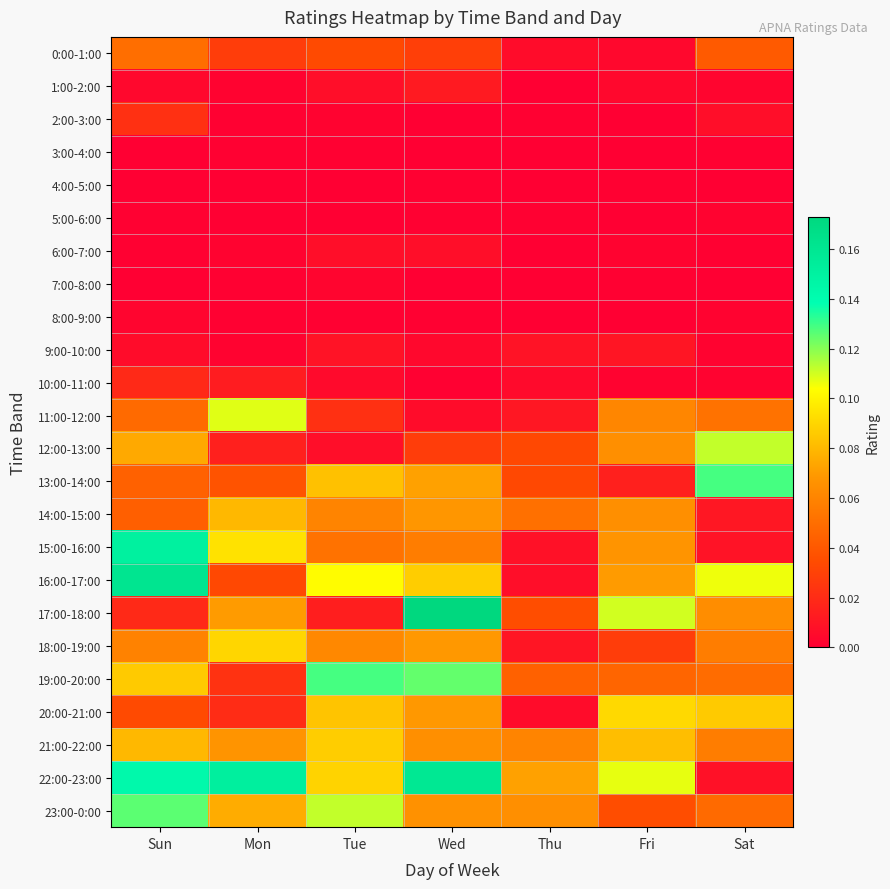

Reading left to right, extract all data points from this chart.

0:00-1:00: Sun=0.1	Mon=0.0	Tue=0.0	Wed=0.0	Thu=0.0	Fri=0.0	Sat=0.0
1:00-2:00: Sun=0.0	Mon=0.0	Tue=0.0	Wed=0.0	Thu=0.0	Fri=0.0	Sat=0.0
2:00-3:00: Sun=0.0	Mon=0.0	Tue=0.0	Wed=0.0	Thu=0.0	Fri=0.0	Sat=0.0
3:00-4:00: Sun=0.0	Mon=0.0	Tue=0.0	Wed=0.0	Thu=0.0	Fri=0.0	Sat=0.0
4:00-5:00: Sun=0.0	Mon=0.0	Tue=0.0	Wed=0.0	Thu=0.0	Fri=0.0	Sat=0.0
5:00-6:00: Sun=0.0	Mon=0.0	Tue=0.0	Wed=0.0	Thu=0.0	Fri=0.0	Sat=0.0
6:00-7:00: Sun=0.0	Mon=0.0	Tue=0.0	Wed=0.0	Thu=0.0	Fri=0.0	Sat=0.0
7:00-8:00: Sun=0.0	Mon=0.0	Tue=0.0	Wed=0.0	Thu=0.0	Fri=0.0	Sat=0.0
8:00-9:00: Sun=0.0	Mon=0.0	Tue=0.0	Wed=0.0	Thu=0.0	Fri=0.0	Sat=0.0
9:00-10:00: Sun=0.0	Mon=0.0	Tue=0.0	Wed=0.0	Thu=0.0	Fri=0.0	Sat=0.0
10:00-11:00: Sun=0.0	Mon=0.0	Tue=0.0	Wed=0.0	Thu=0.0	Fri=0.0	Sat=0.0
11:00-12:00: Sun=0.0	Mon=0.1	Tue=0.0	Wed=0.0	Thu=0.0	Fri=0.1	Sat=0.1
12:00-13:00: Sun=0.1	Mon=0.0	Tue=0.0	Wed=0.0	Thu=0.0	Fri=0.1	Sat=0.1
13:00-14:00: Sun=0.0	Mon=0.0	Tue=0.1	Wed=0.1	Thu=0.0	Fri=0.0	Sat=0.1
14:00-15:00: Sun=0.0	Mon=0.1	Tue=0.1	Wed=0.1	Thu=0.1	Fri=0.1	Sat=0.0
15:00-16:00: Sun=0.2	Mon=0.1	Tue=0.1	Wed=0.1	Thu=0.0	Fri=0.1	Sat=0.0
16:00-17:00: Sun=0.2	Mon=0.0	Tue=0.1	Wed=0.1	Thu=0.0	Fri=0.1	Sat=0.1
17:00-18:00: Sun=0.0	Mon=0.1	Tue=0.0	Wed=0.2	Thu=0.0	Fri=0.1	Sat=0.1
18:00-19:00: Sun=0.1	Mon=0.1	Tue=0.1	Wed=0.1	Thu=0.0	Fri=0.0	Sat=0.1
19:00-20:00: Sun=0.1	Mon=0.0	Tue=0.1	Wed=0.1	Thu=0.0	Fri=0.0	Sat=0.0
20:00-21:00: Sun=0.0	Mon=0.0	Tue=0.1	Wed=0.1	Thu=0.0	Fri=0.1	Sat=0.1
21:00-22:00: Sun=0.1	Mon=0.1	Tue=0.1	Wed=0.1	Thu=0.1	Fri=0.1	Sat=0.1
22:00-23:00: Sun=0.1	Mon=0.2	Tue=0.1	Wed=0.2	Thu=0.1	Fri=0.1	Sat=0.0
23:00-0:00: Sun=0.1	Mon=0.1	Tue=0.1	Wed=0.1	Thu=0.1	Fri=0.0	Sat=0.0